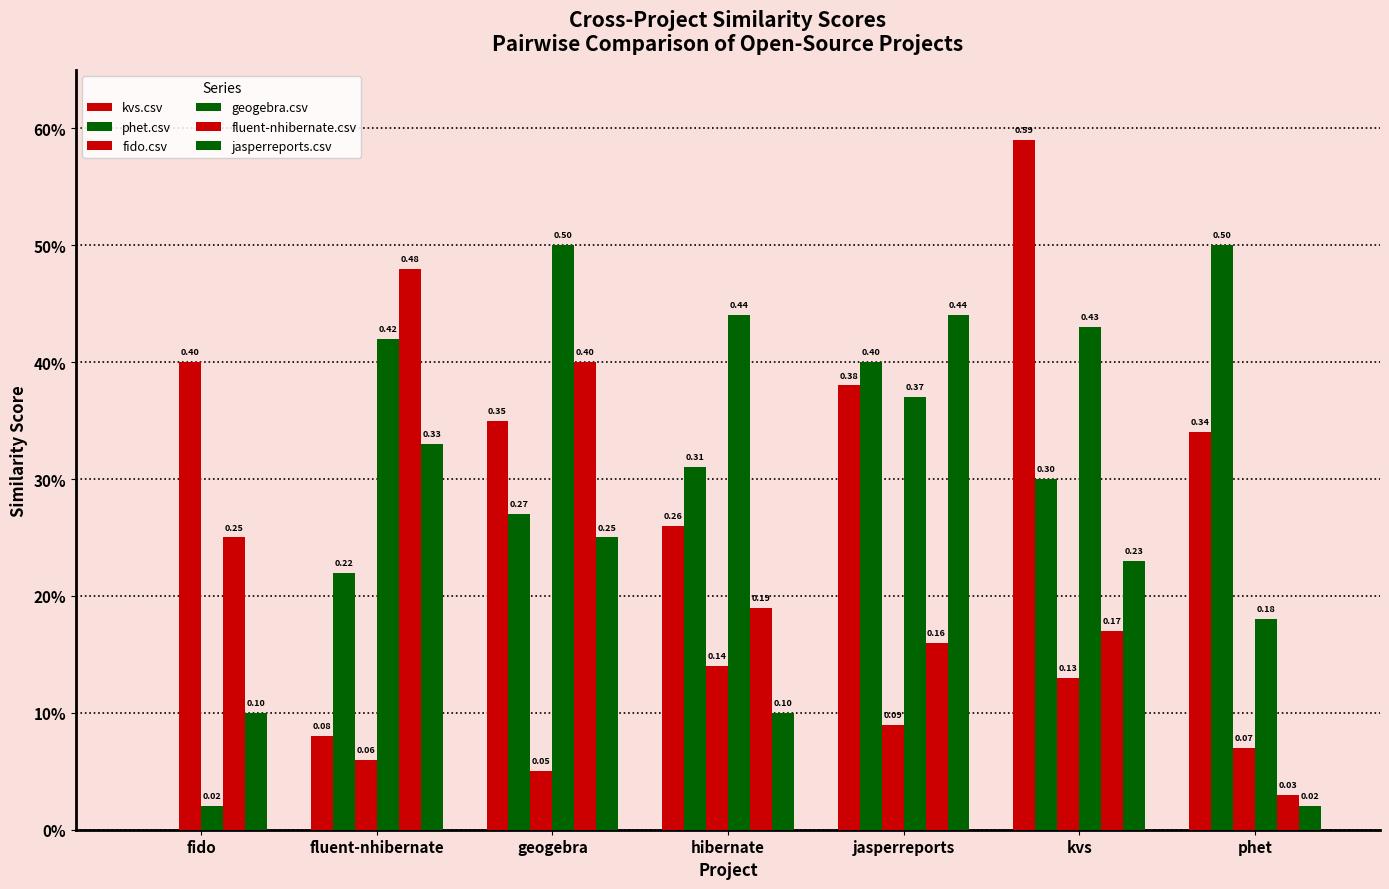

What is the total value across all series at jasperreports?

1.8